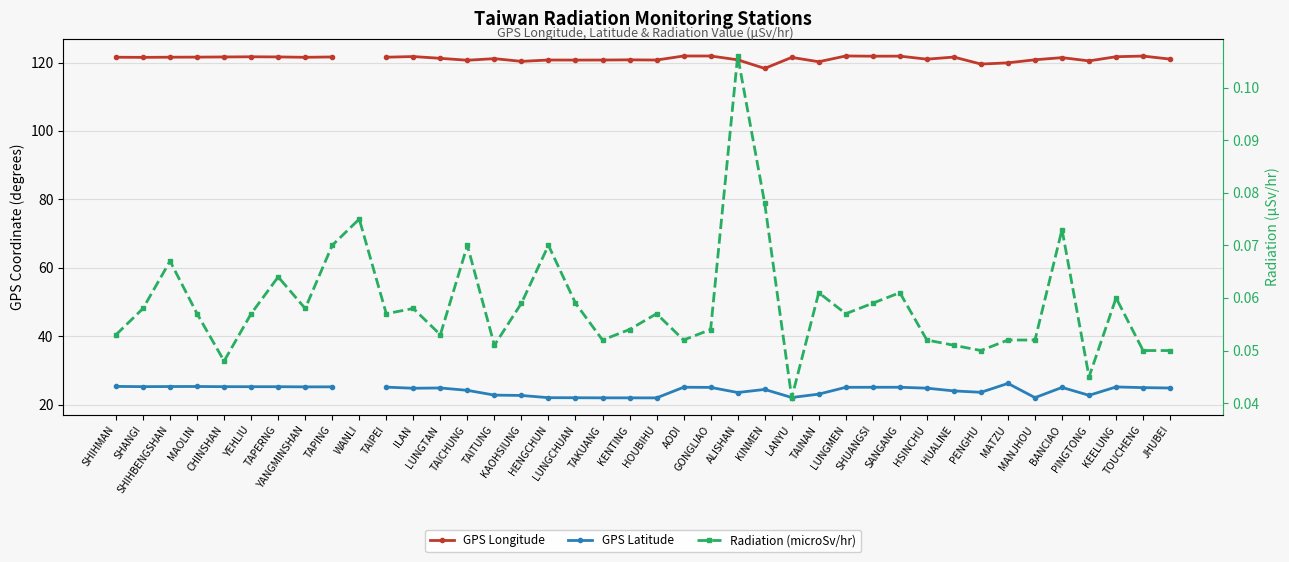

True or false: Radiation (microSv/hr) has a value of 0.1 at SHANGI.

True